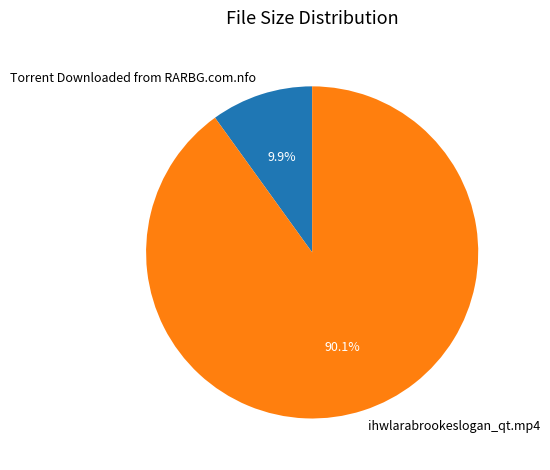

Is Torrent Downloaded from RARBG.com.nfo the majority of the pie?

No